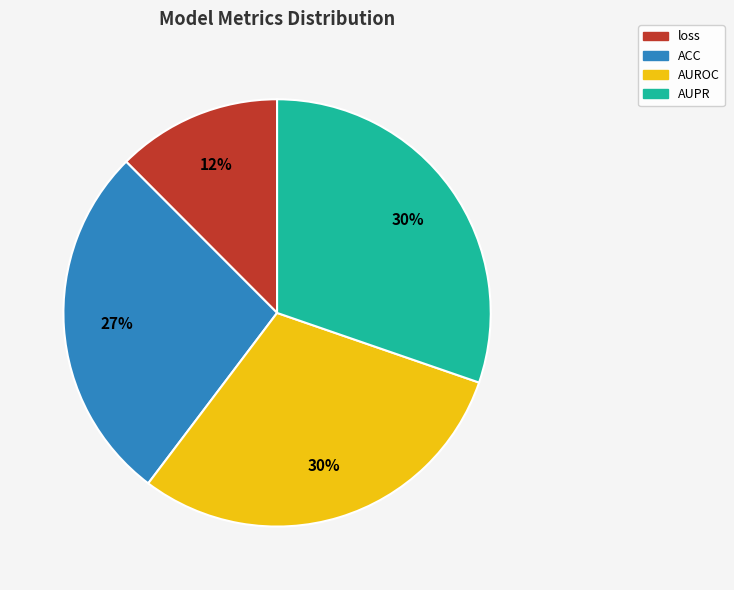

True or false: ACC accounts for 27% of the total.

True